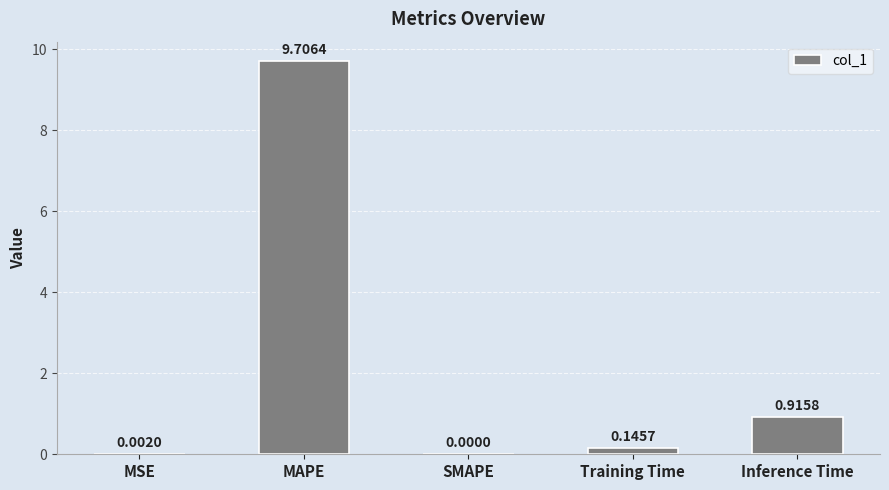

What is the change in value from MSE to Inference Time?

+0.9